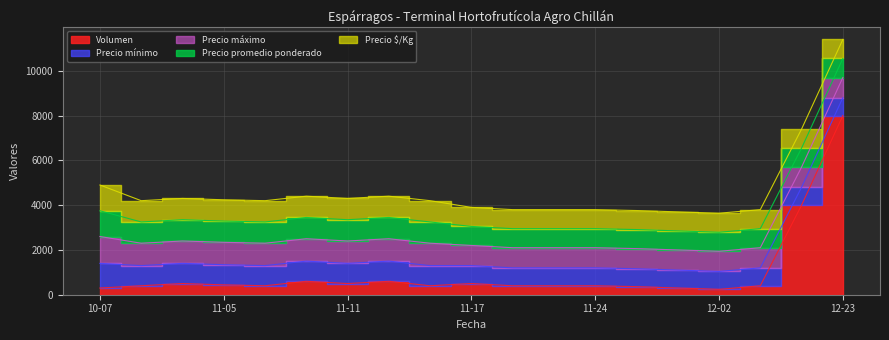

True or false: Precio promedio ponderado has more than 0 interior local peaks.

False